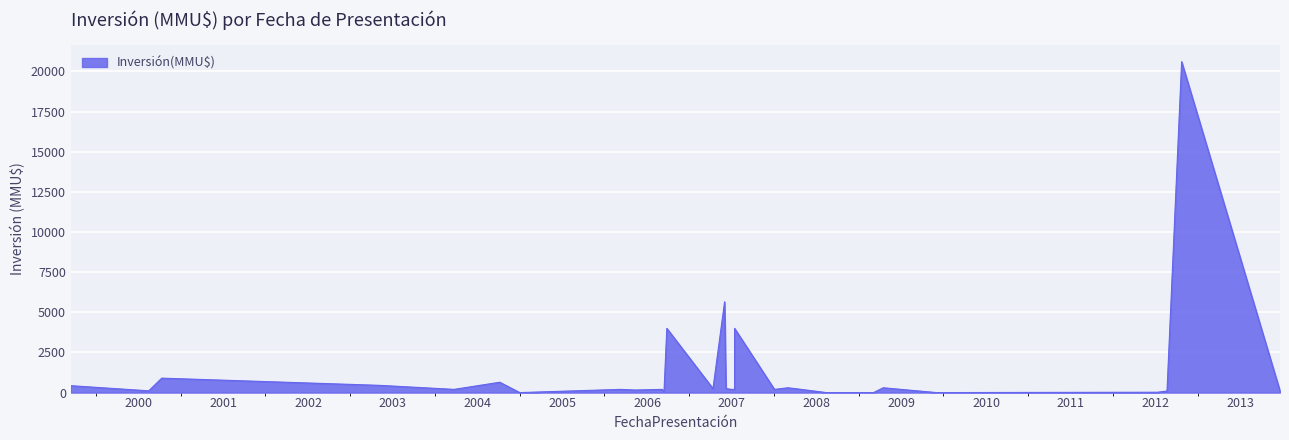

Reading left to right, extract all data points from this chart.

430	110	900	450	200	645	0	200	200	160	200	250	4000	200	4000	80	5650	250	200	300	300	234	0	0	0	100	22	20605	100